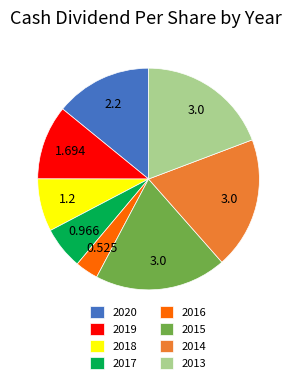

Does 2019 account for over 50% of the chart?

No